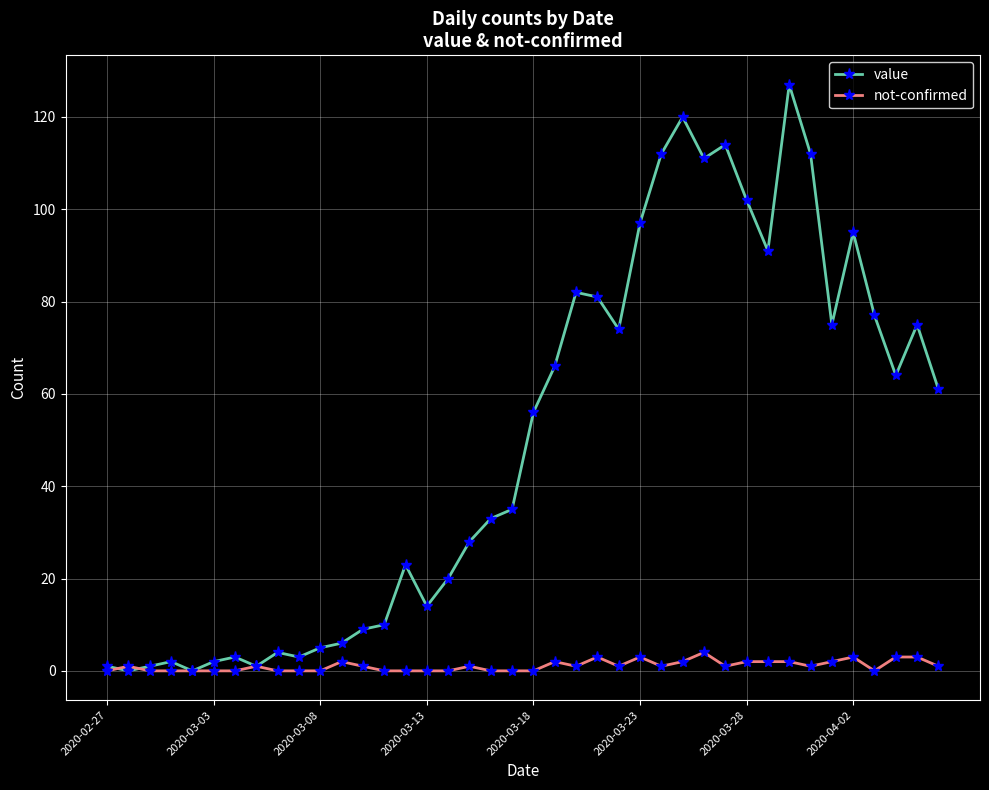

How many values in the value series are below 56?

20